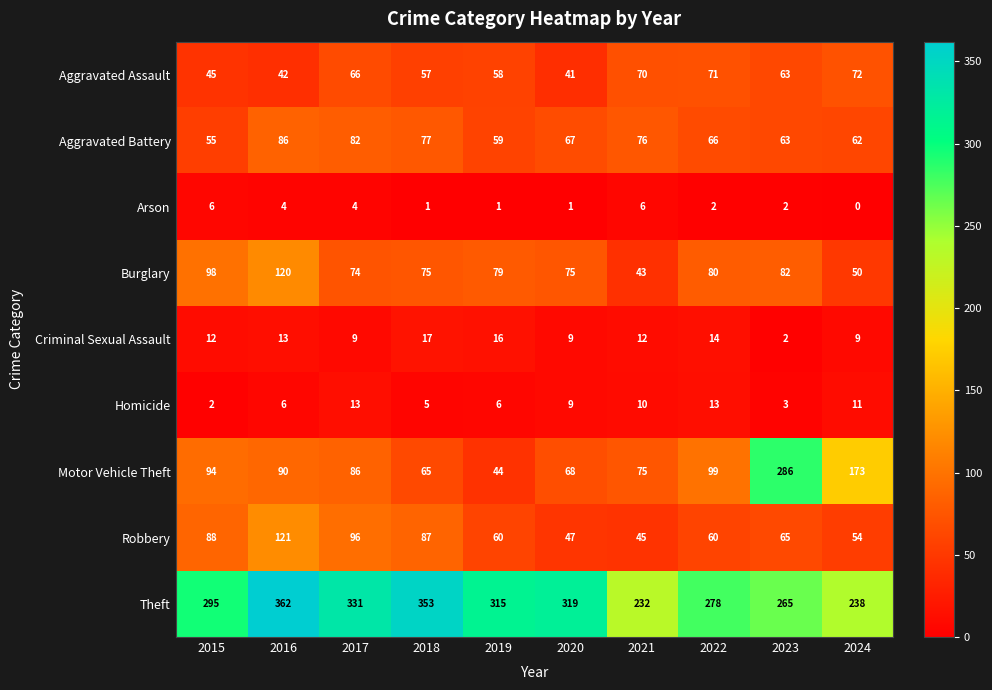

At which label is Aggravated Assault closest to 56?

2018